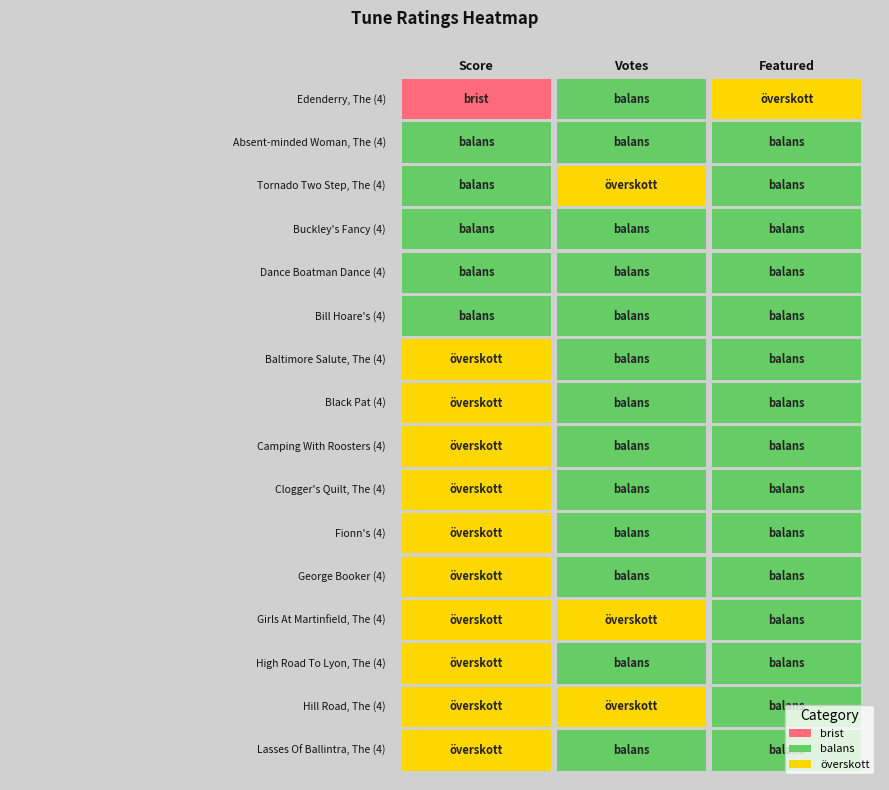

Rank the series by their maximum value, from lowest to highest.

Edenderry, The (4), Absent-minded Woman, The (4), Buckley's Fancy (4), Dance Boatman Dance (4), Bill Hoare's (4), Baltimore Salute, The (4), Black Pat (4), Camping With Roosters (4), Clogger's Quilt, The (4), Fionn's (4), George Booker (4), High Road To Lyon, The (4), Lasses Of Ballintra, The (4), Tornado Two Step, The (4), Hill Road, The (4), Girls At Martinfield, The (4)